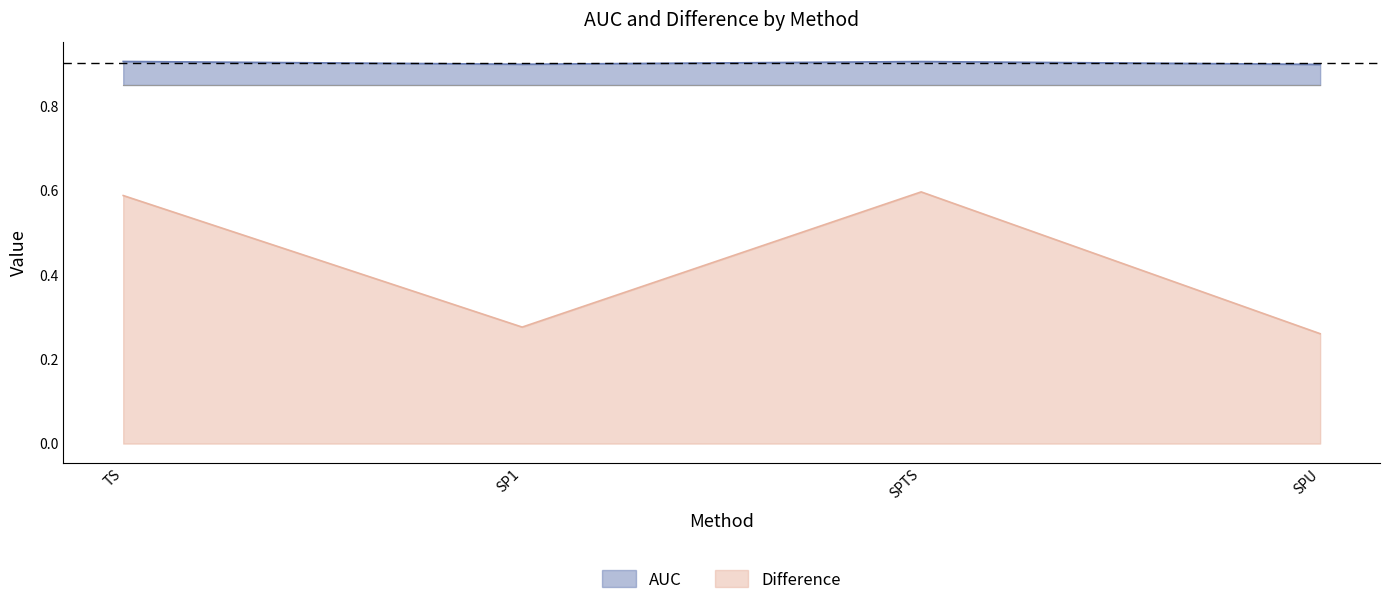

Rank the series at SPTS from lowest to highest value.

Difference, AUC